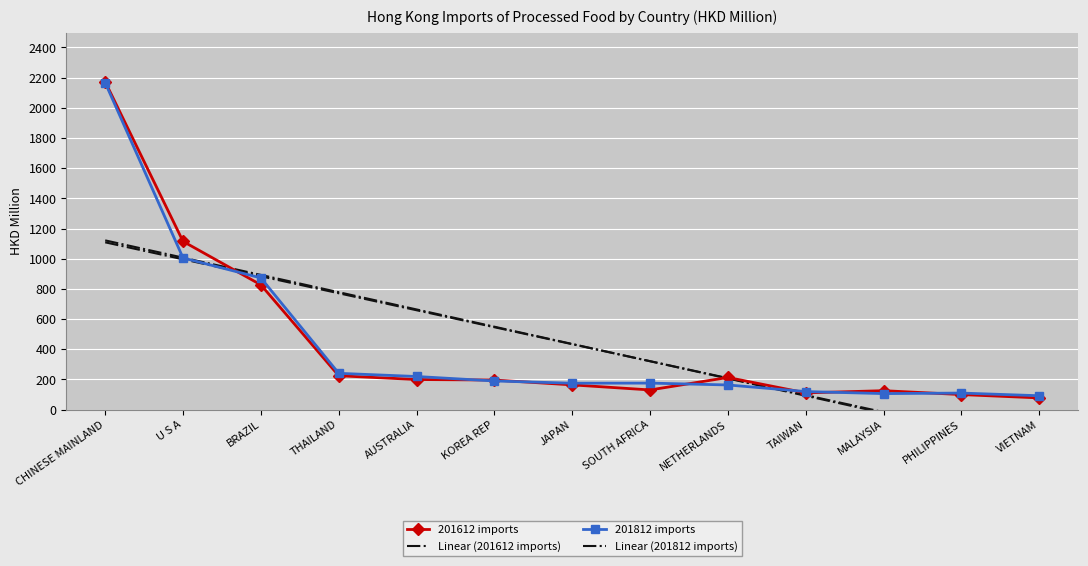

Rank the series at THAILAND from lowest to highest value.

201612 imports, 201812 imports, Linear (201812 imports), Linear (201612 imports)